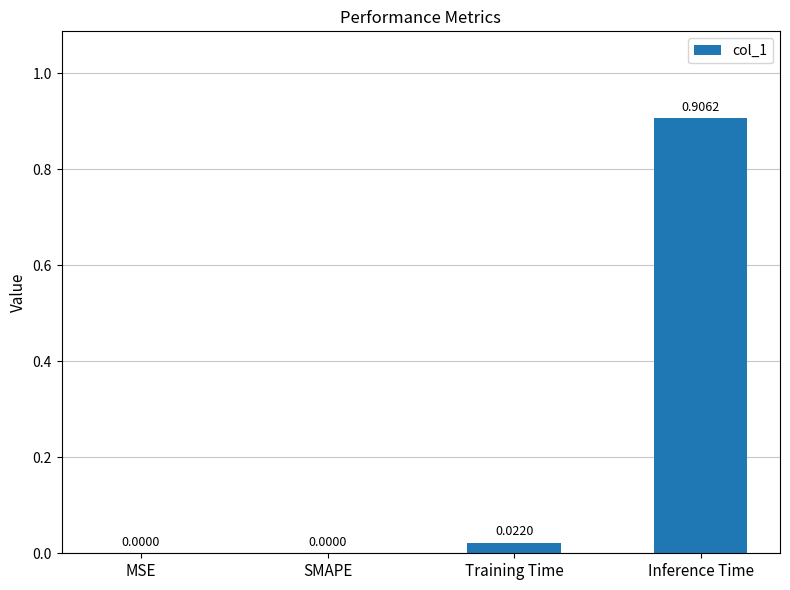

Between Training Time and Inference Time, which is larger?

Inference Time